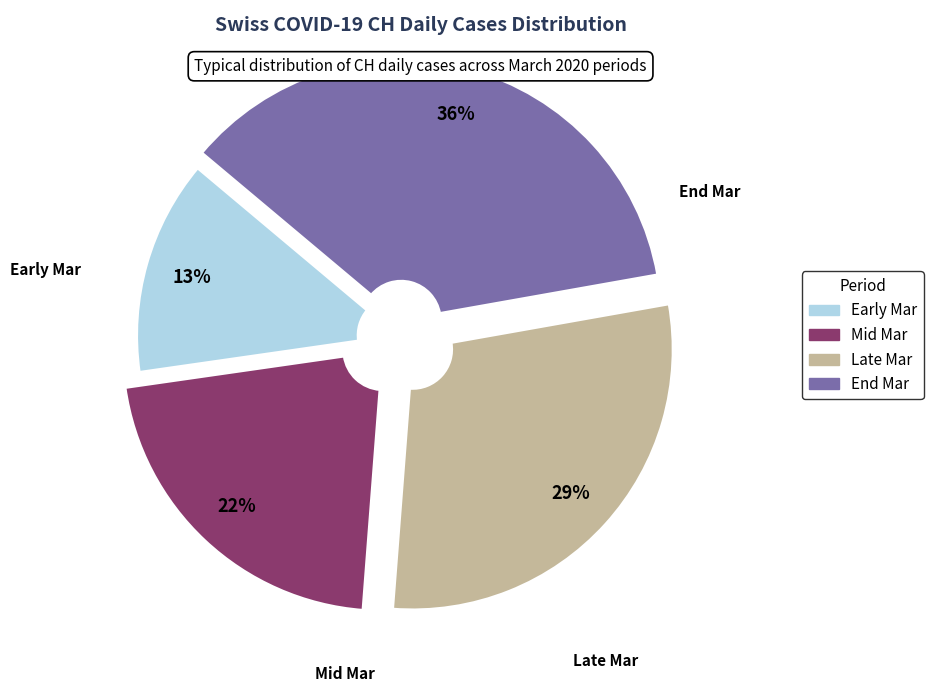

To the nearest percent, what is the difference between the largest and smallest slice percentages?

23%